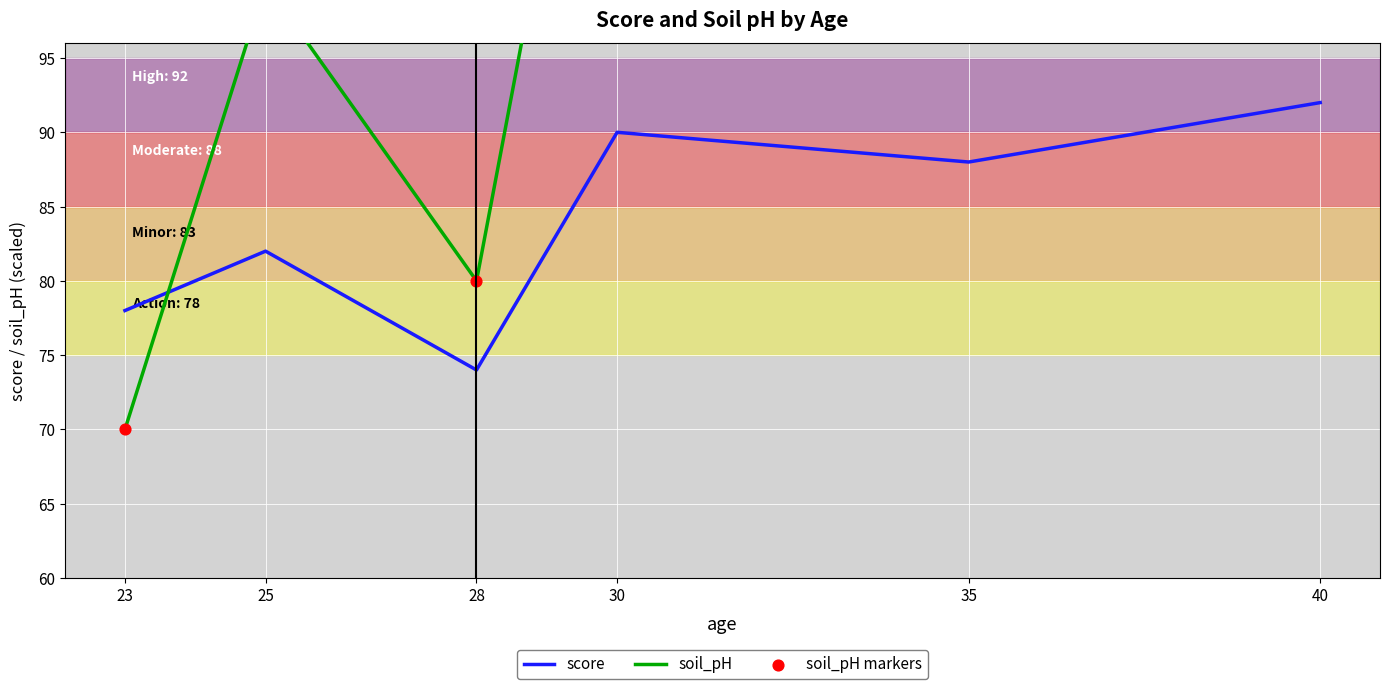

At how many categories does at least one series exceed 79?

5